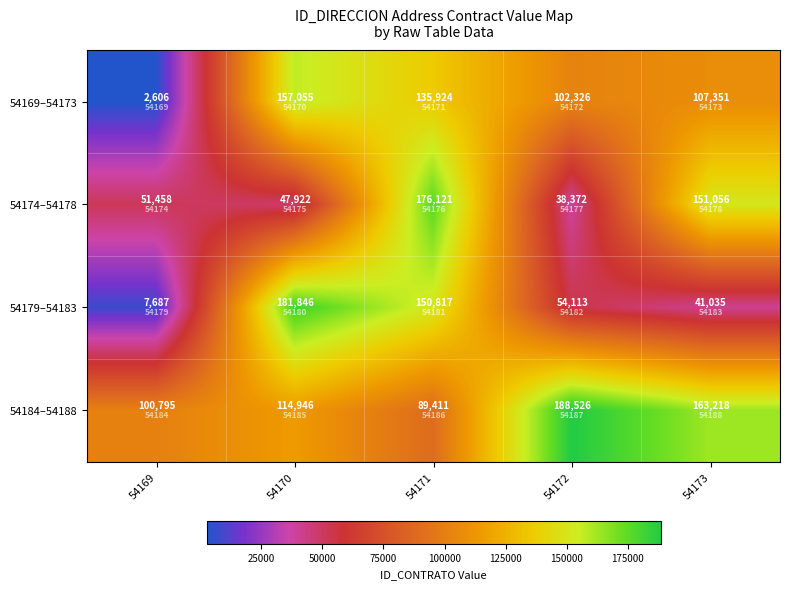

How many values in the 54169–54173 series are below 107351?

2